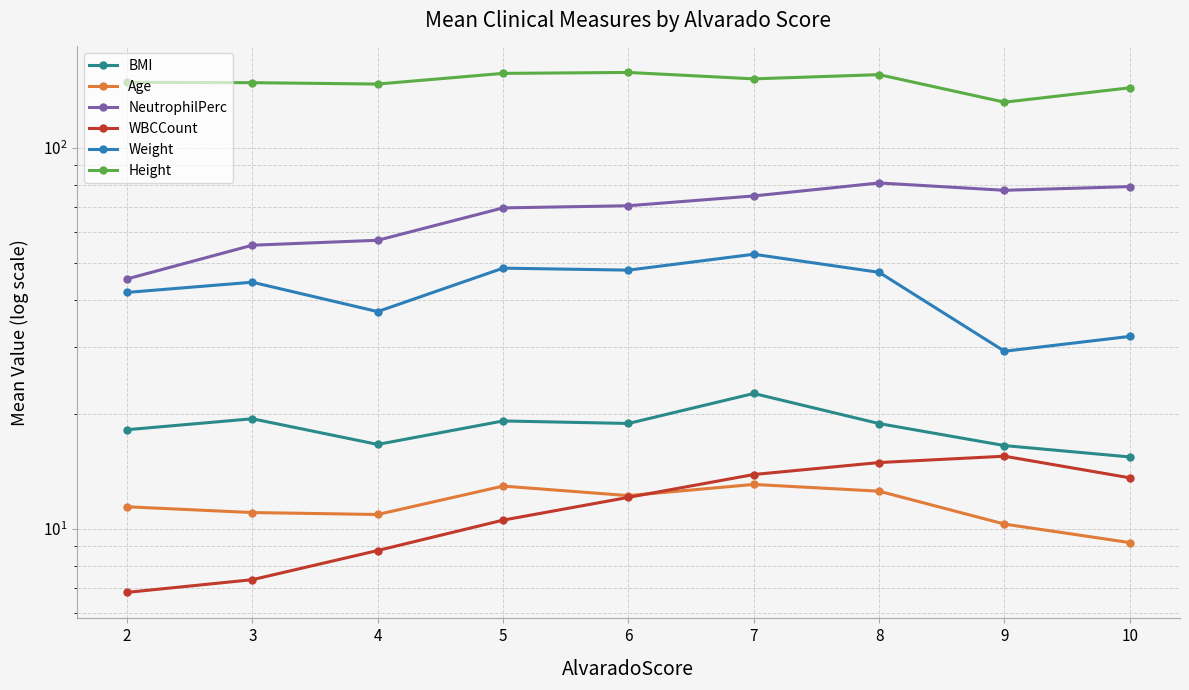

True or false: Weight and Height cross at least once.

False